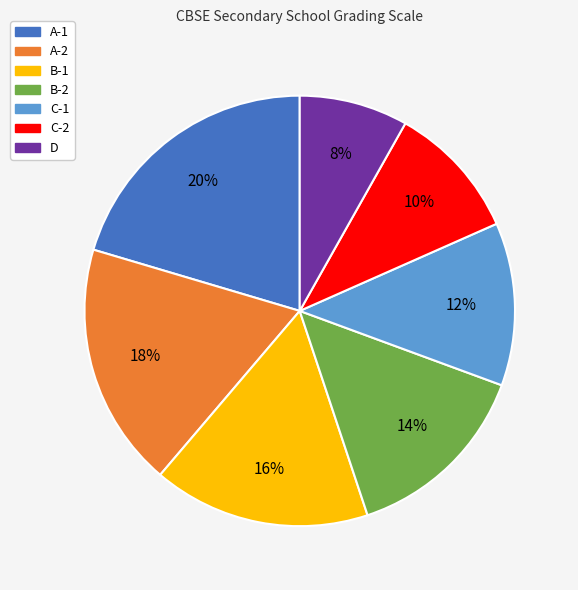

What percentage is the B-1 slice, to the nearest percent?

16%